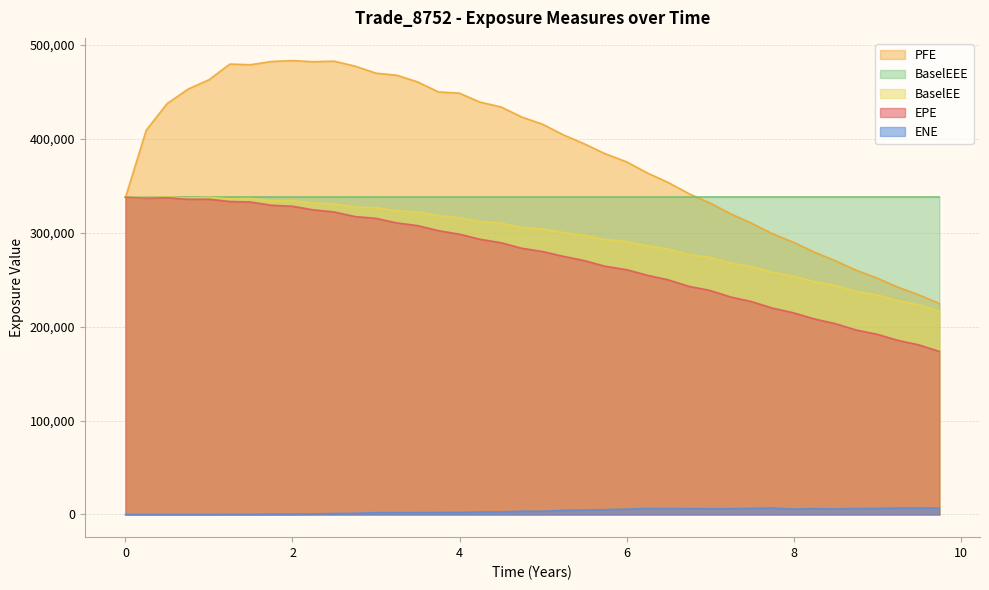

What is the maximum value shown in the chart?

483511.0